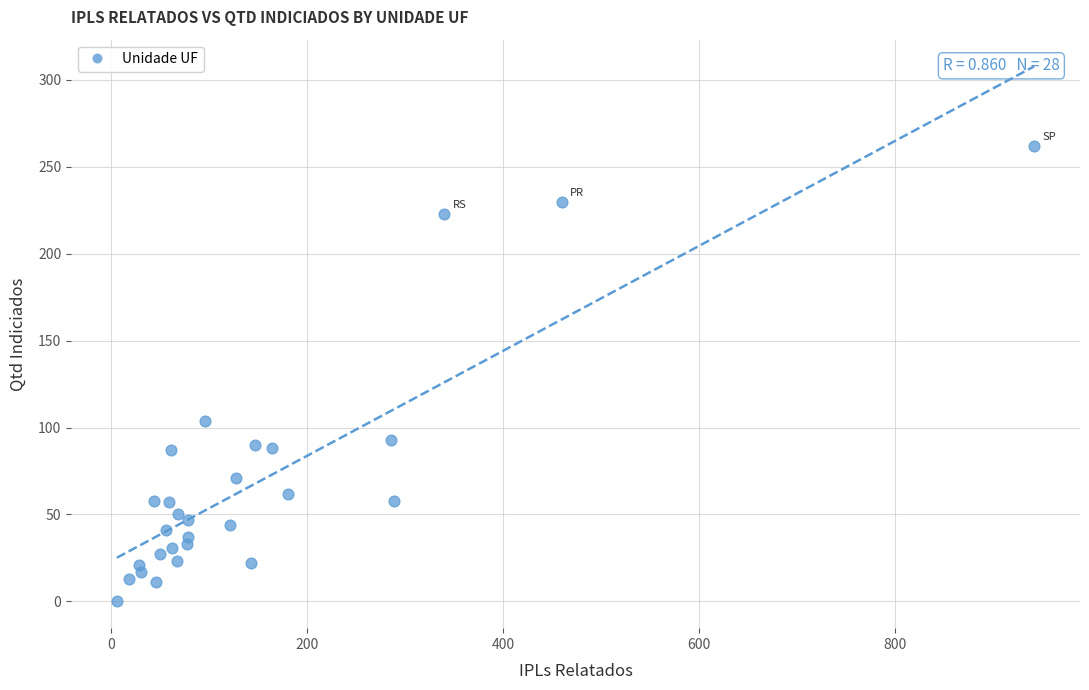

What is the range of Y values (max minus min)?

262